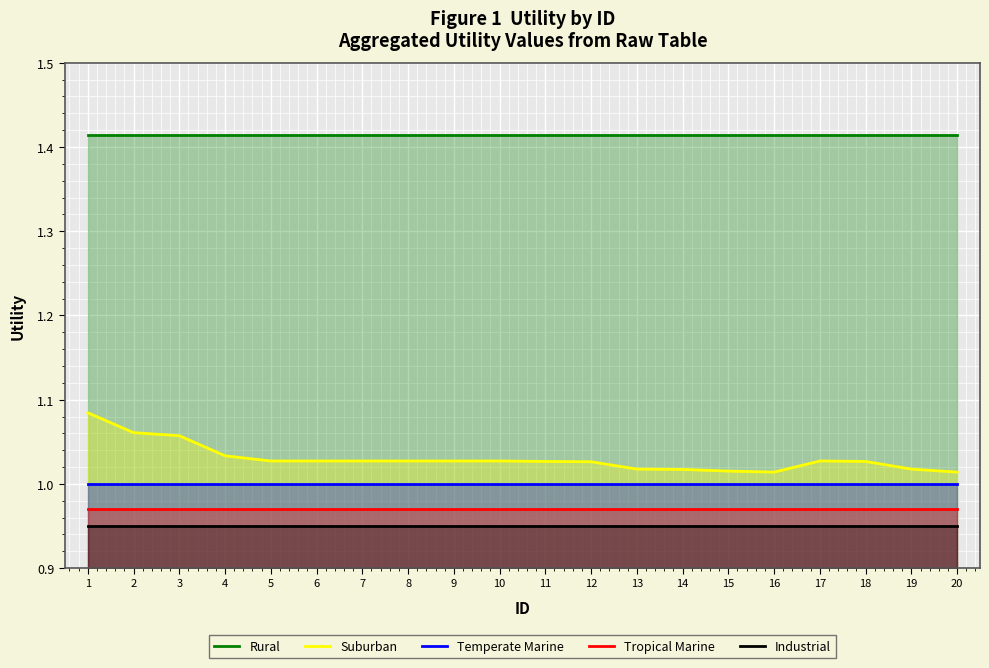

Reading left to right, extract all data points from this chart.

Rural: 1.4	1.4	1.4	1.4	1.4	1.4	1.4	1.4	1.4	1.4	1.4	1.4	1.4	1.4	1.4	1.4	1.4	1.4	1.4	1.4
Suburban: 1.1	1.1	1.1	1.0	1.0	1.0	1.0	1.0	1.0	1.0	1.0	1.0	1.0	1.0	1.0	1.0	1.0	1.0	1.0	1.0
Temperate Marine: 1.0	1.0	1.0	1.0	1.0	1.0	1.0	1.0	1.0	1.0	1.0	1.0	1.0	1.0	1.0	1.0	1.0	1.0	1.0	1.0
Tropical Marine: 1.0	1.0	1.0	1.0	1.0	1.0	1.0	1.0	1.0	1.0	1.0	1.0	1.0	1.0	1.0	1.0	1.0	1.0	1.0	1.0
Industrial: 0.9	0.9	0.9	0.9	0.9	0.9	0.9	0.9	0.9	0.9	0.9	0.9	0.9	0.9	0.9	0.9	0.9	0.9	0.9	0.9